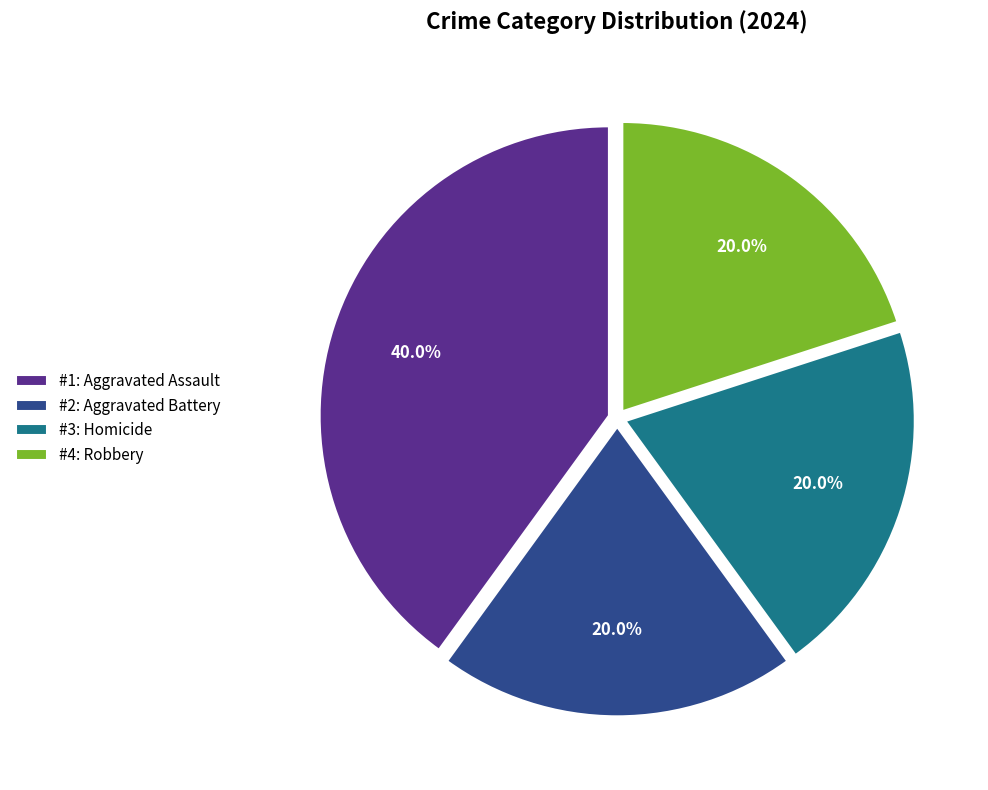

Combined, do #4: Robbery and #2: Aggravated Battery account for over 50%?

No